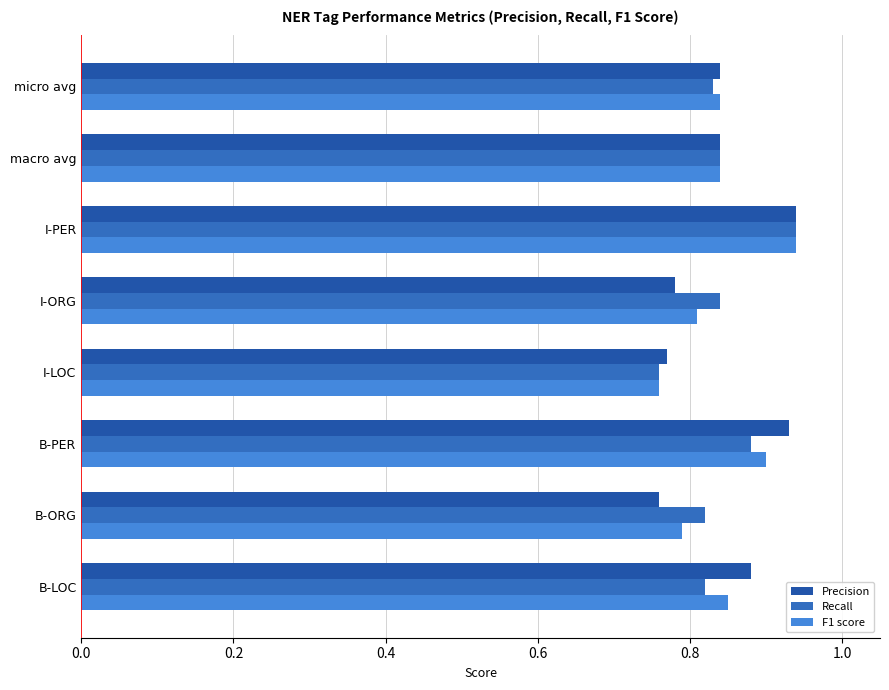

Rank the series by their maximum value, from highest to lowest.

Precision, Recall, F1 score